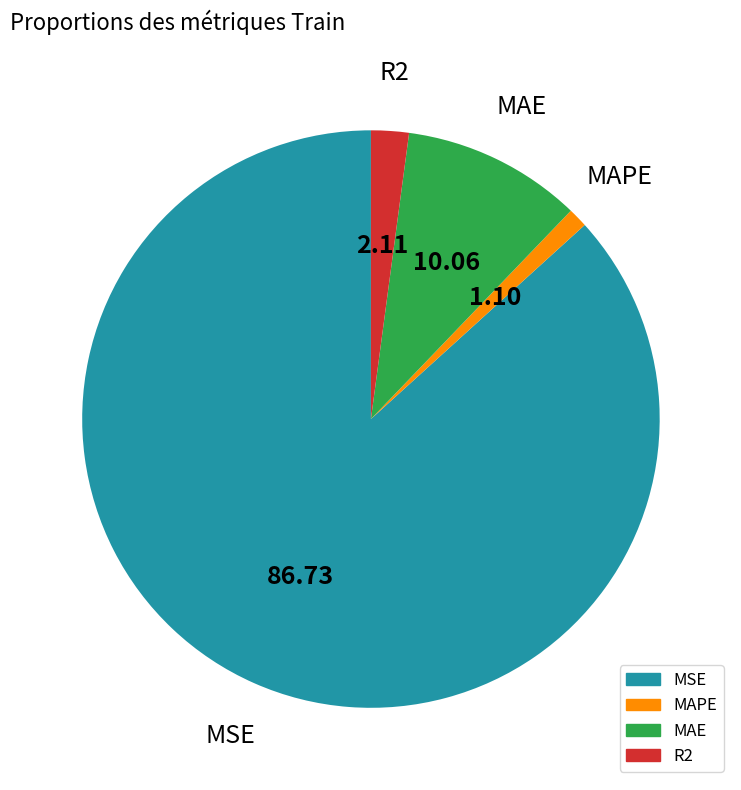

True or false: MSE accounts for 99% of the total.

False